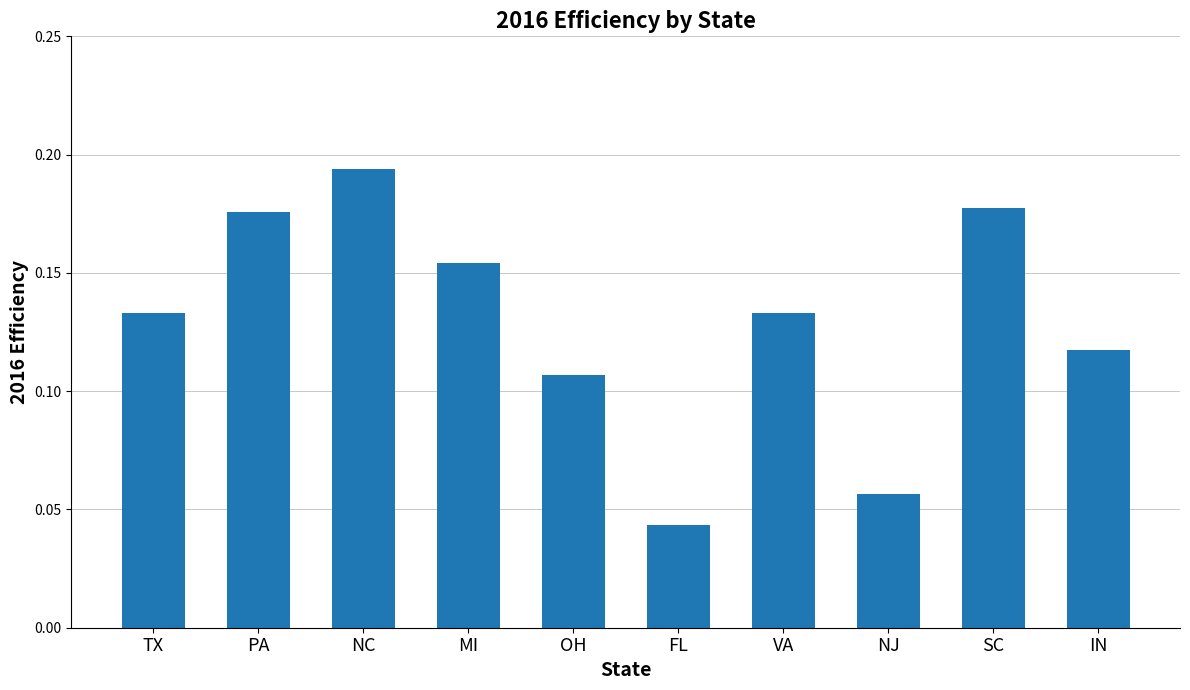

Which has a higher value, TX or NJ?

TX